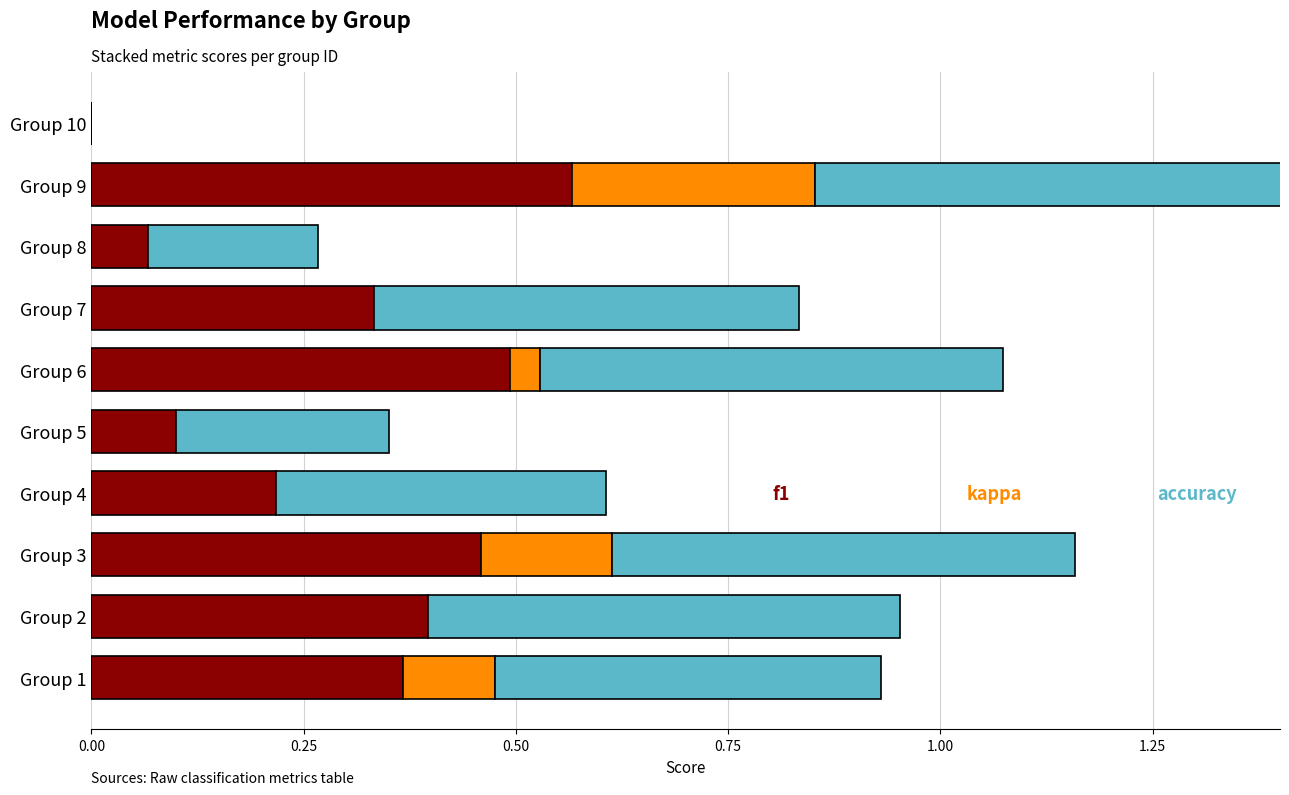

Reading right to left, list all the values displayed in this chart.

f1: 0.0	0.6	0.1	0.3	0.5	0.1	0.2	0.5	0.4	0.4
kappa: 0.0	0.3	0.0	0.0	0.0	0.0	0.0	0.2	0.0	0.1
accuracy: 0.0	0.6	0.2	0.5	0.5	0.3	0.4	0.5	0.6	0.5